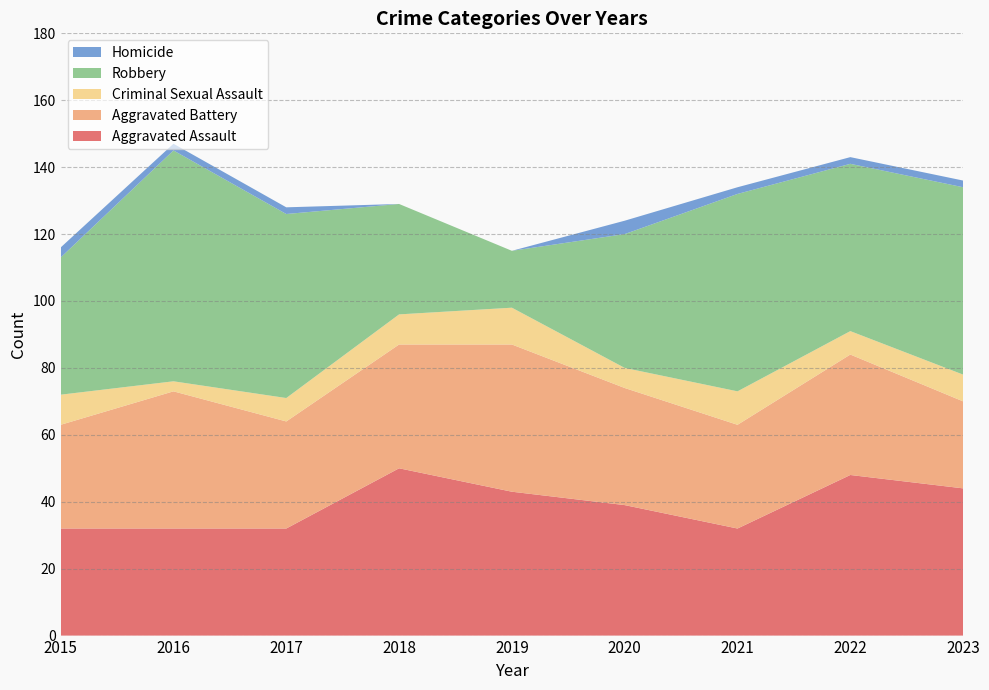

Reading left to right, transcribe all the data shown in this chart.

Aggravated Assault: 32	32	32	50	43	39	32	48	44
Aggravated Battery: 31	41	32	37	44	35	31	36	26
Criminal Sexual Assault: 9	3	7	9	11	6	10	7	8
Robbery: 41	69	55	33	17	40	59	50	56
Homicide: 3	2	2	0	0	4	2	2	2